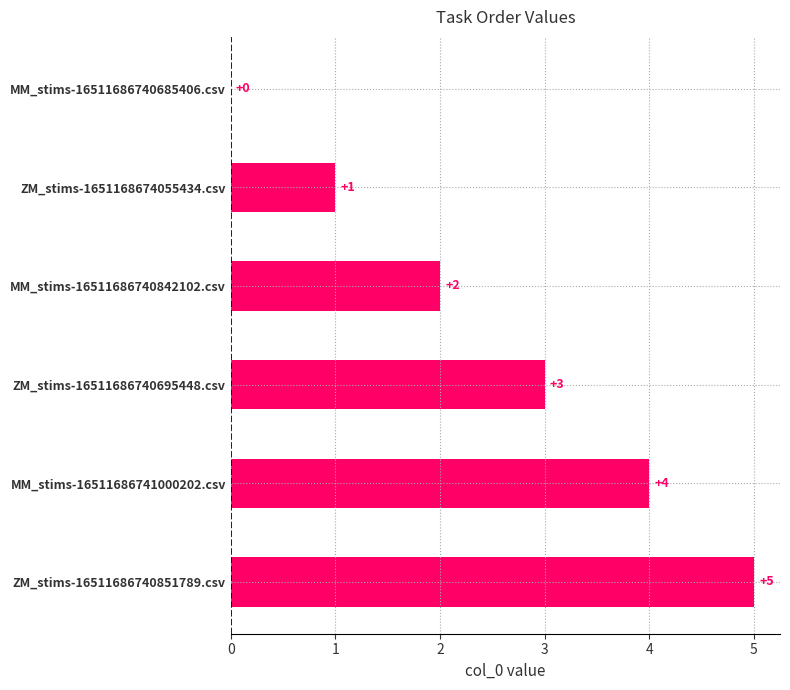

What is the sum of the values at ZM_stims-16511686740695448.csv and ZM_stims-1651168674055434.csv?

4